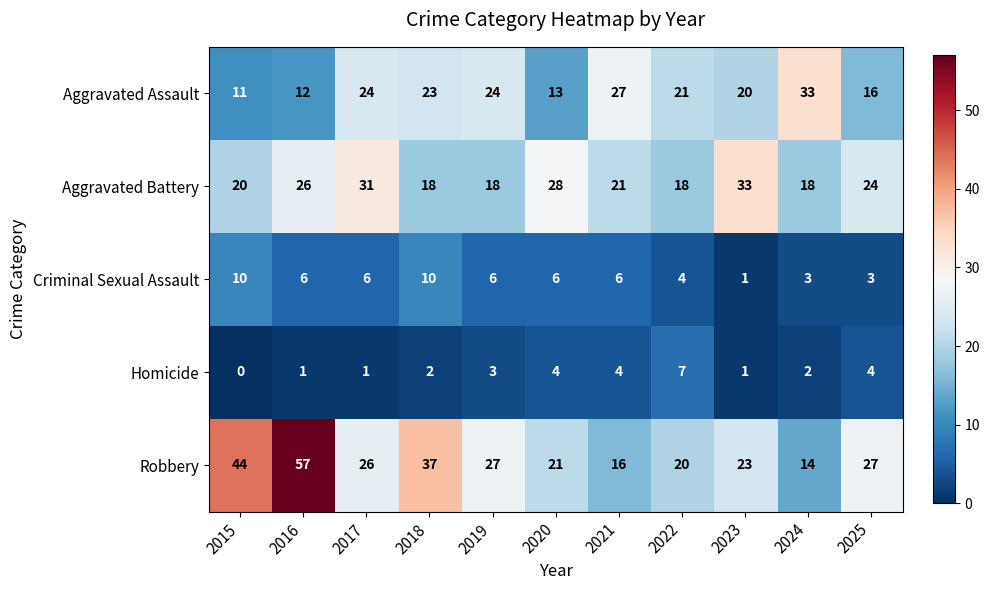

How many Criminal Sexual Assault values are between 3 and 6?

8